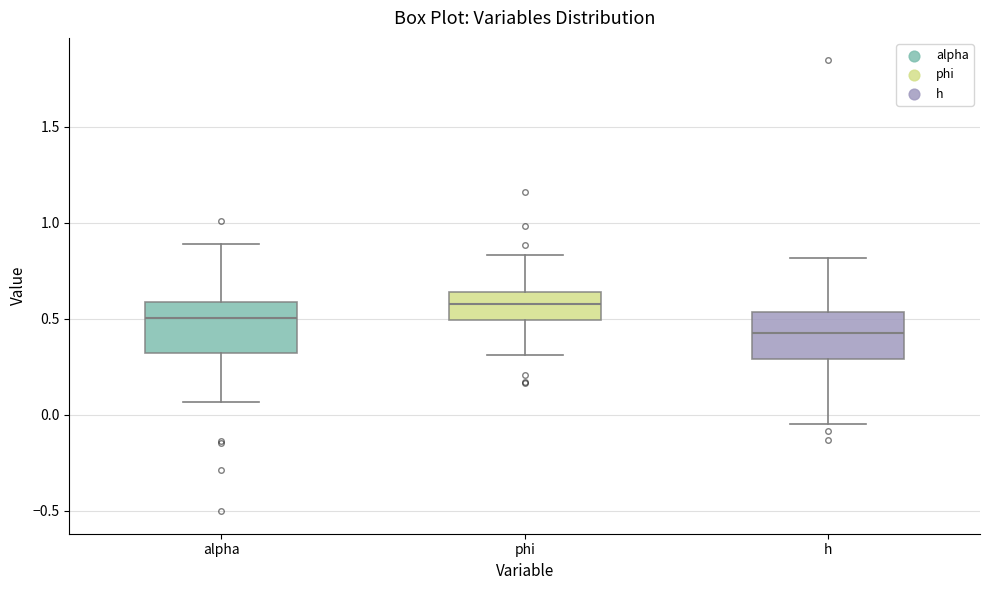

Reading left to right, transcribe this box plot: for each box, give where its median line is, the range the box spans, and where its two whiskers end, as read against the y-axis. The values are not printed on the chart, so give them approximately, as read against the axis.

alpha: median 0.50, box 0.30 to 0.60, whiskers 0.05 to 0.90
phi: median 0.60, box 0.50 to 0.65, whiskers 0.30 to 0.85
h: median 0.40, box 0.30 to 0.55, whiskers -0.05 to 0.80